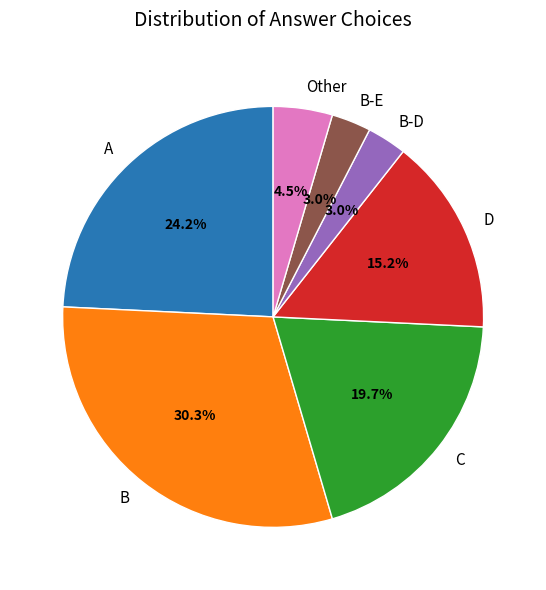

Is there a majority slice in this chart?

No